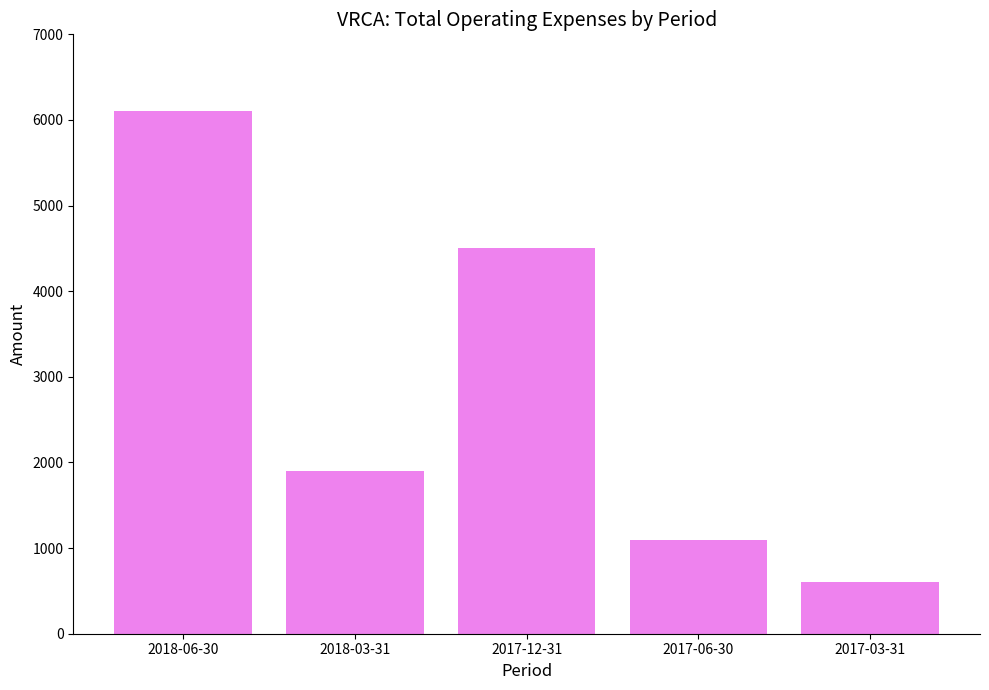

How many data points are less than 1900?

2